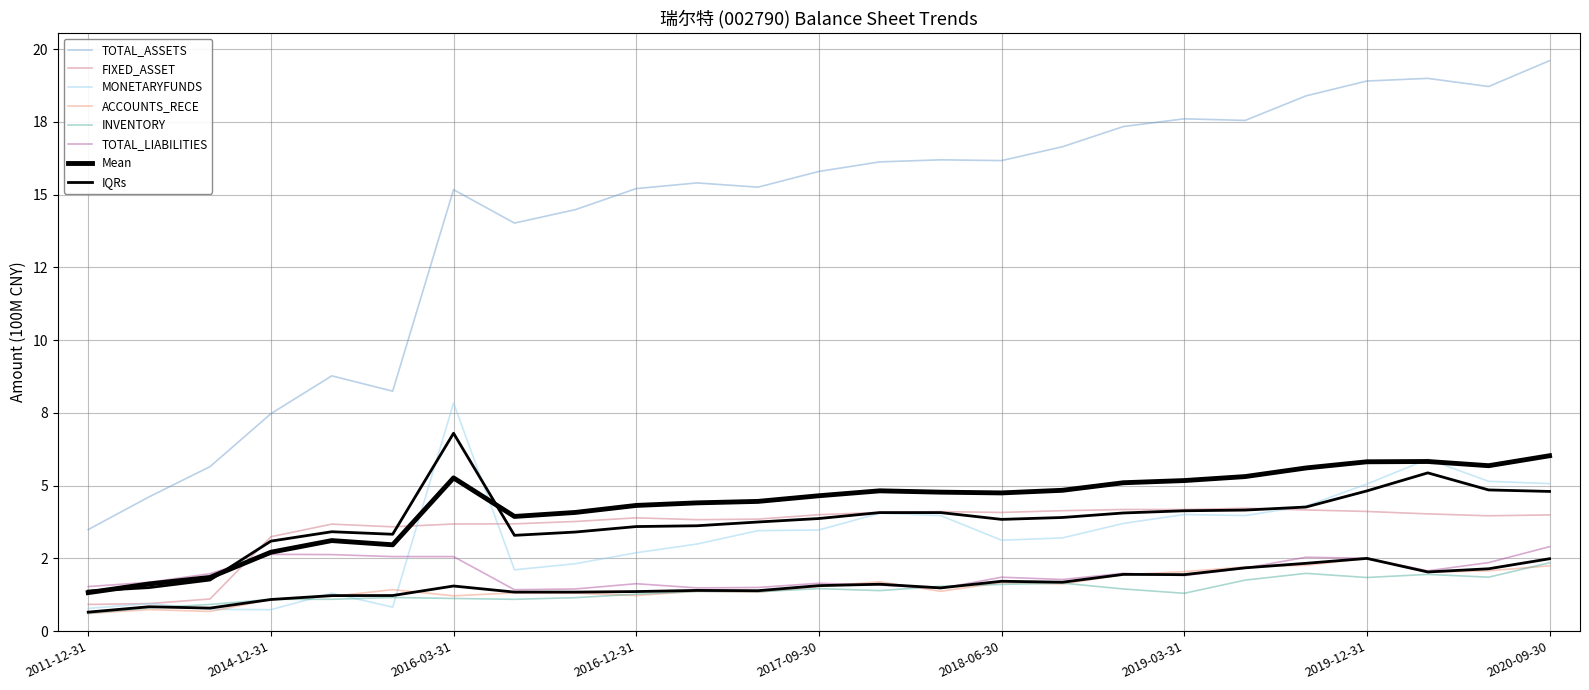

Where is FIXED_ASSET nearest to the value 2?

2013-12-31